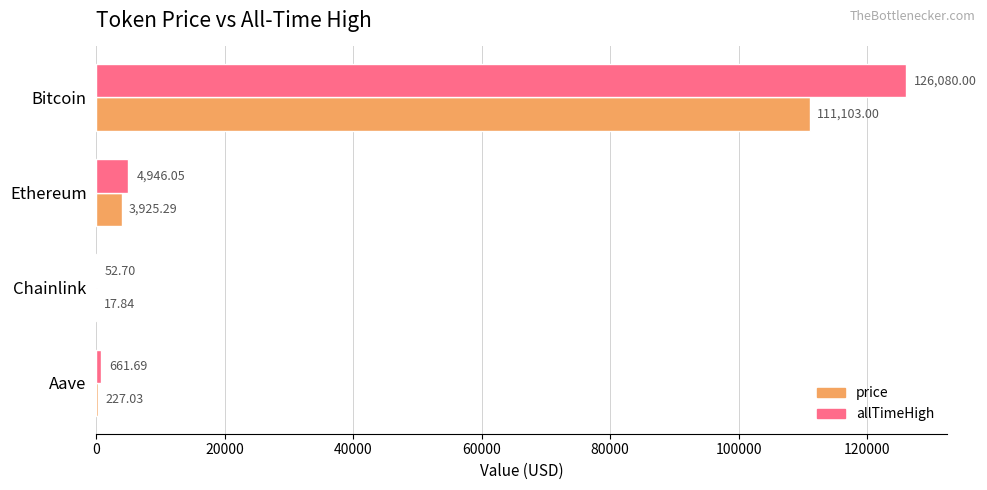

At which label does allTimeHigh reach its peak?

Bitcoin